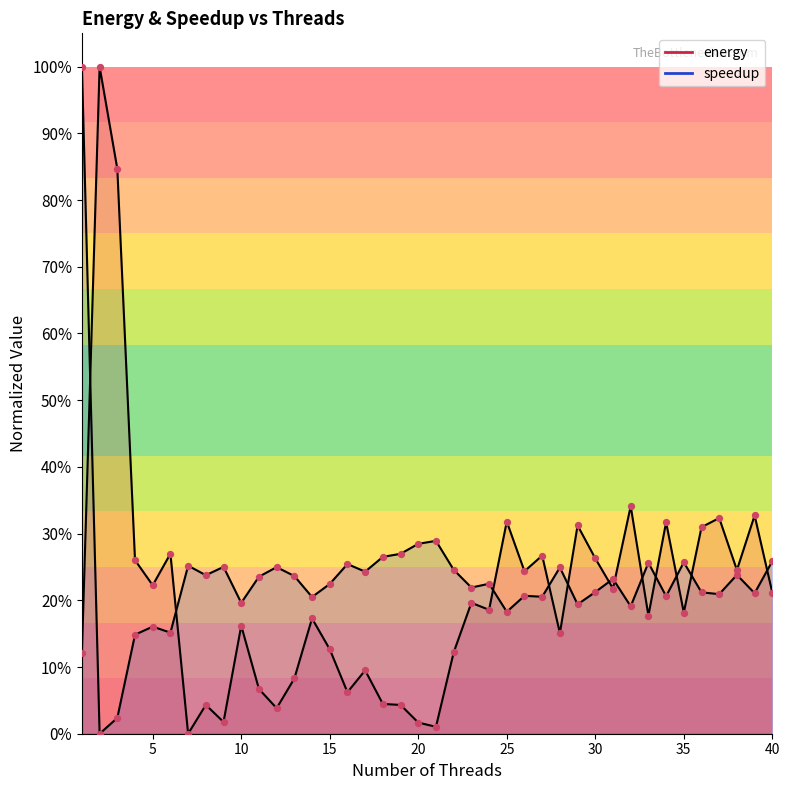

Which series has the largest Y range (max minus min)?

energy